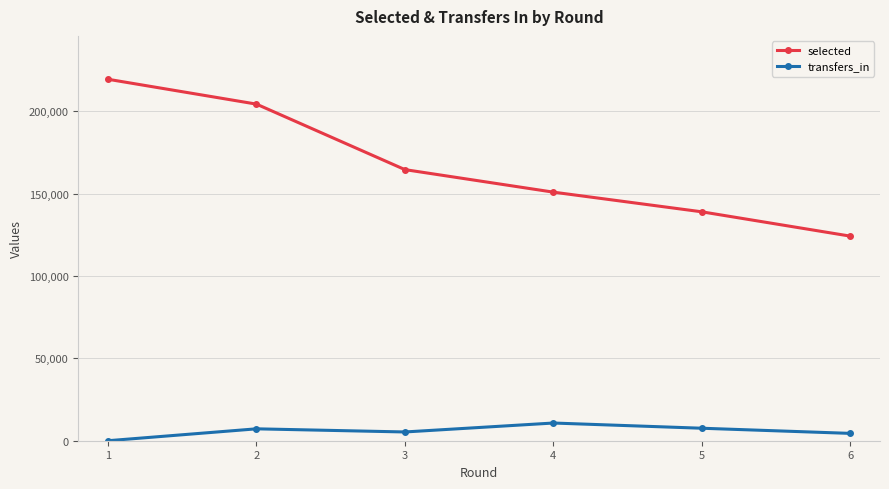

What is the difference between the transfers_in values at 1 and 4?

10746